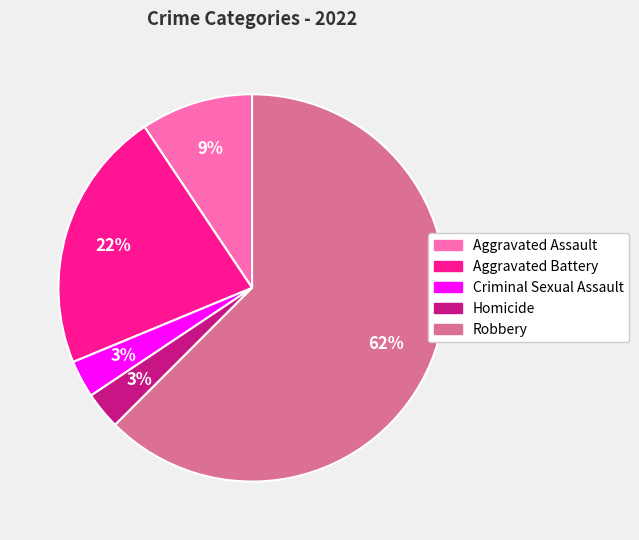

The Robbery slice represents 76% of the pie. True or false?

False